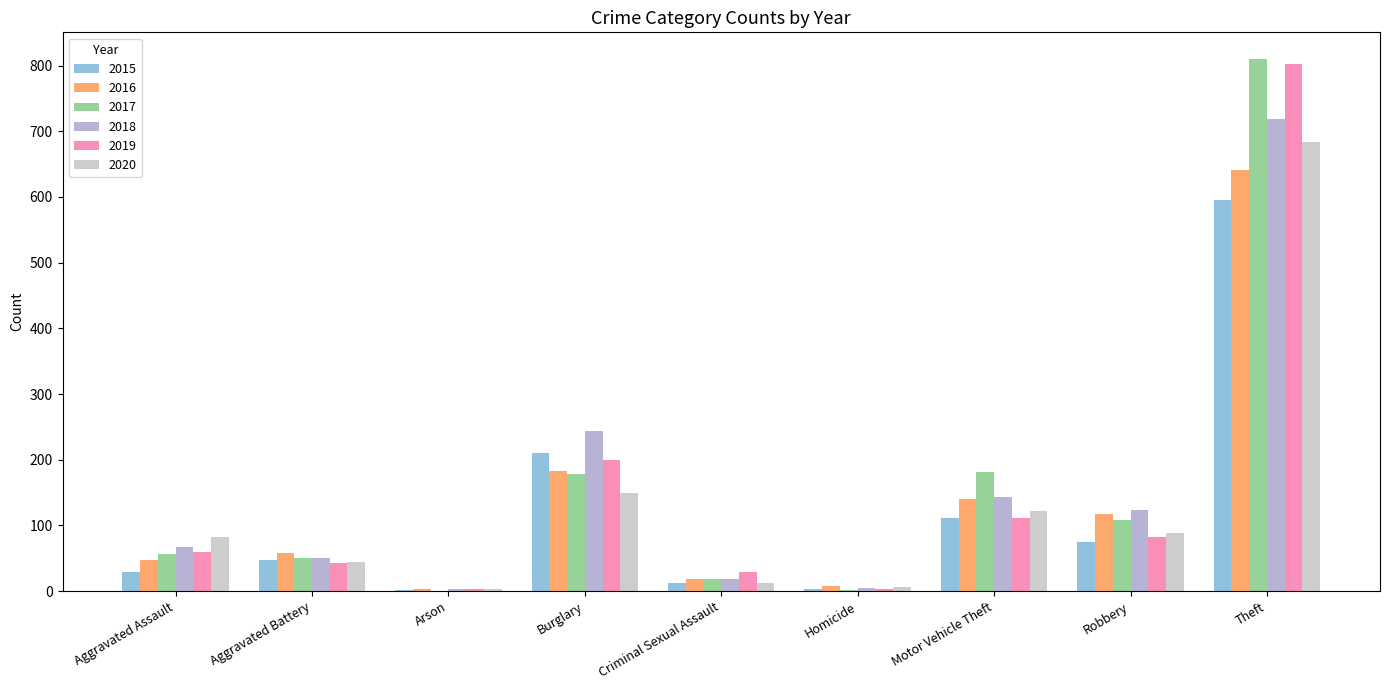

What is the maximum value for 2015?

595